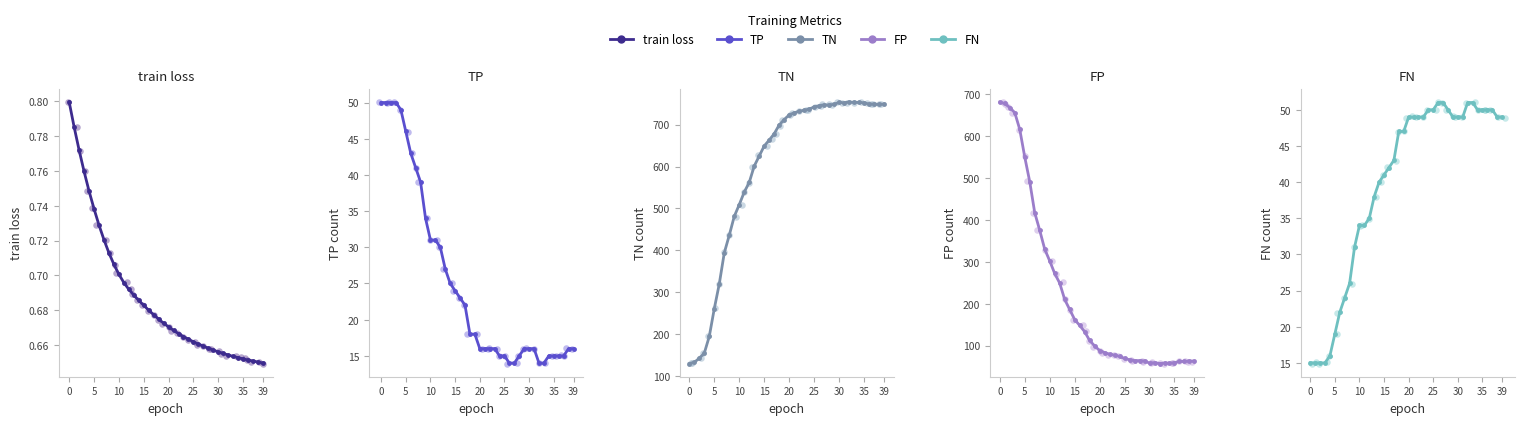

Which series contains the lowest Y value?

train loss